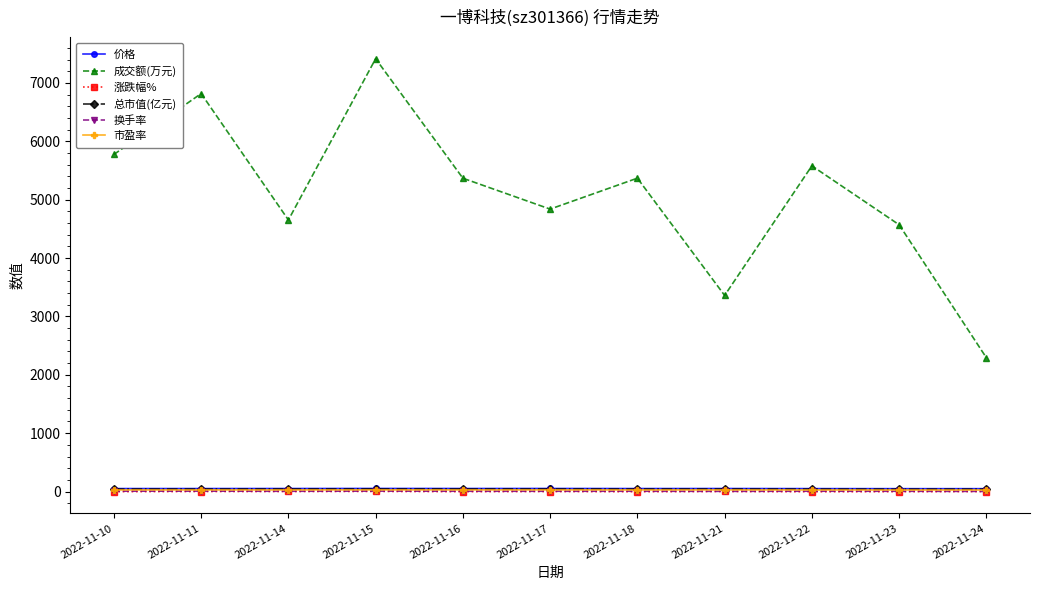

What is the value of the 市盈率 point at the 3rd from the left?

28.5